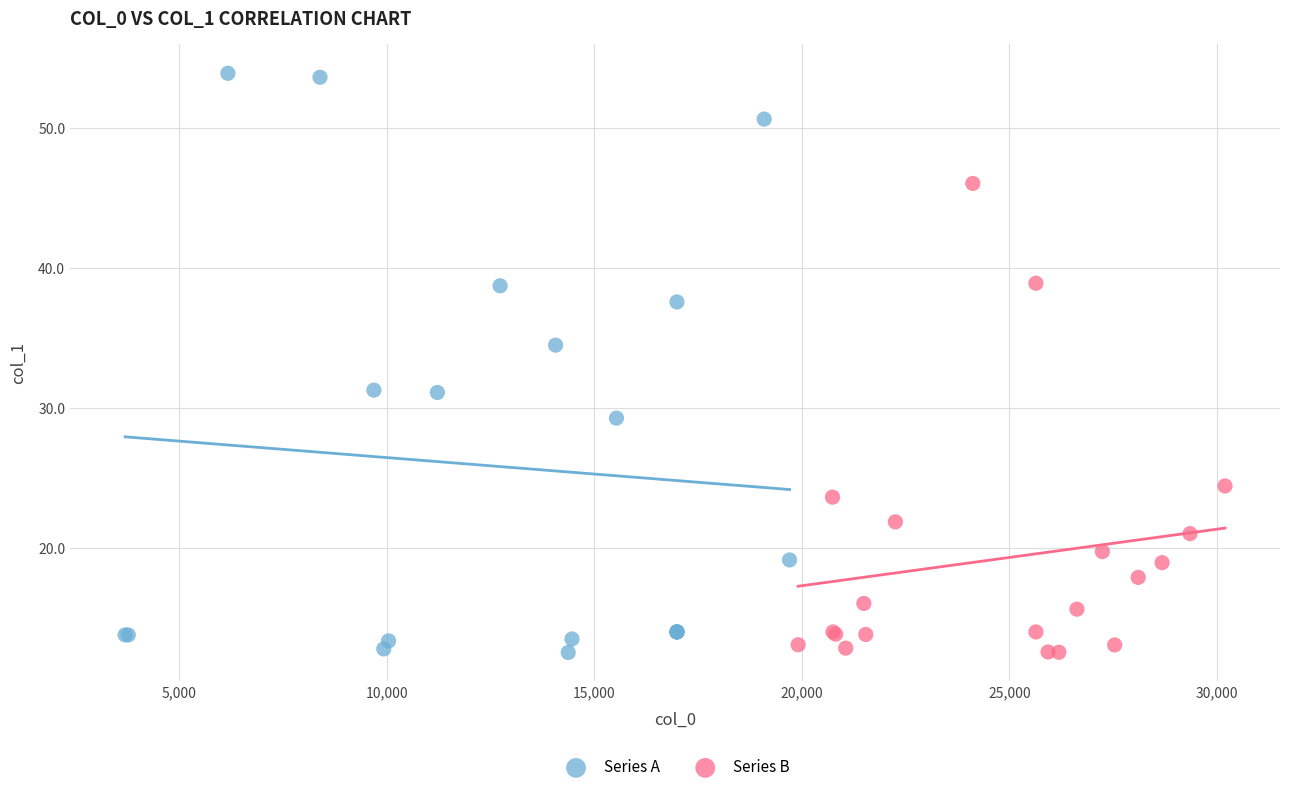

Which series reaches the maximum Y coordinate?

Series A